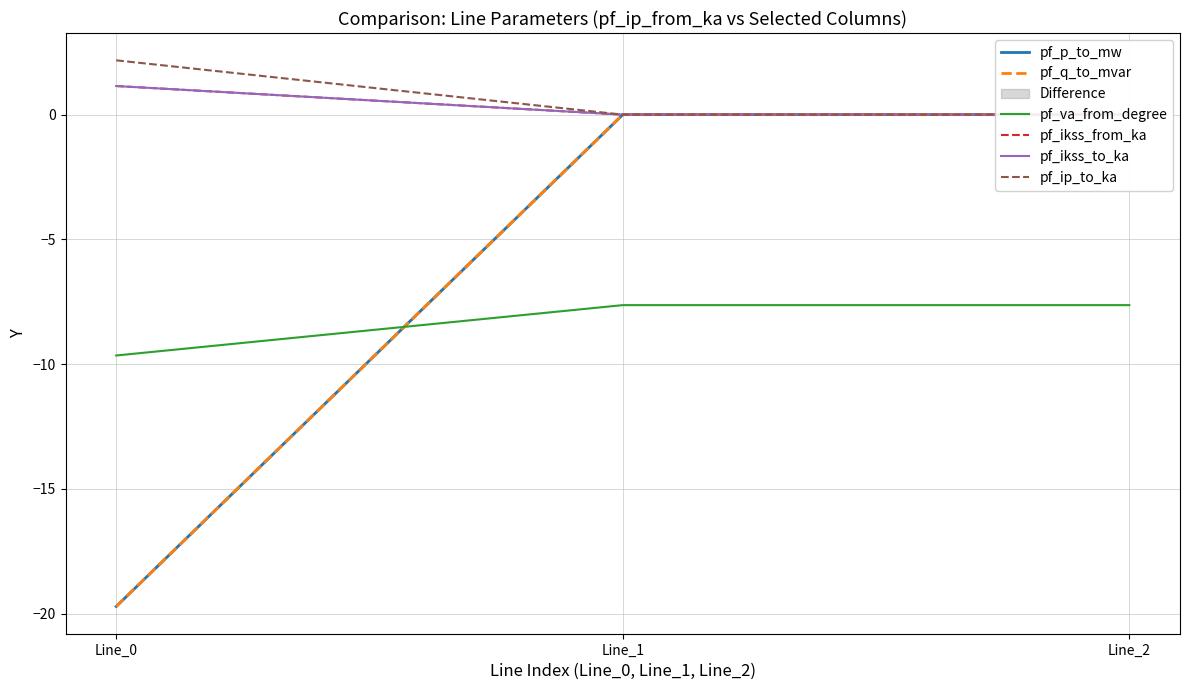

What is the approximate value of pf_ikss_from_ka at Line_0?

1.1